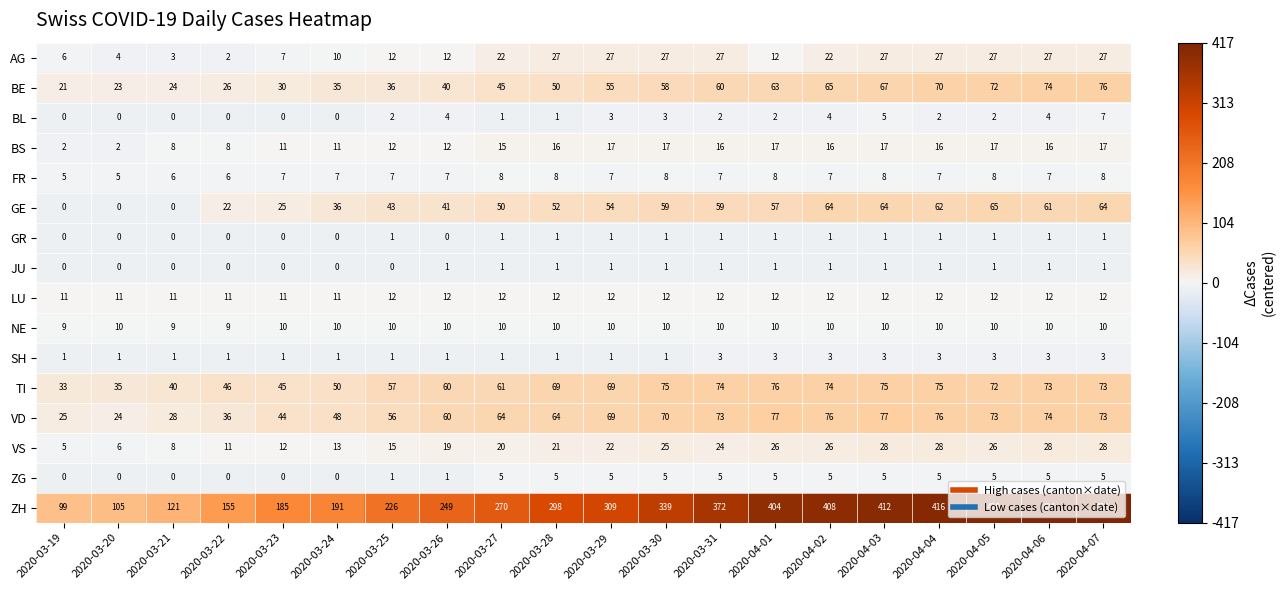

What is the sum of the VS values at 2020-03-28 and 2020-03-25?

36